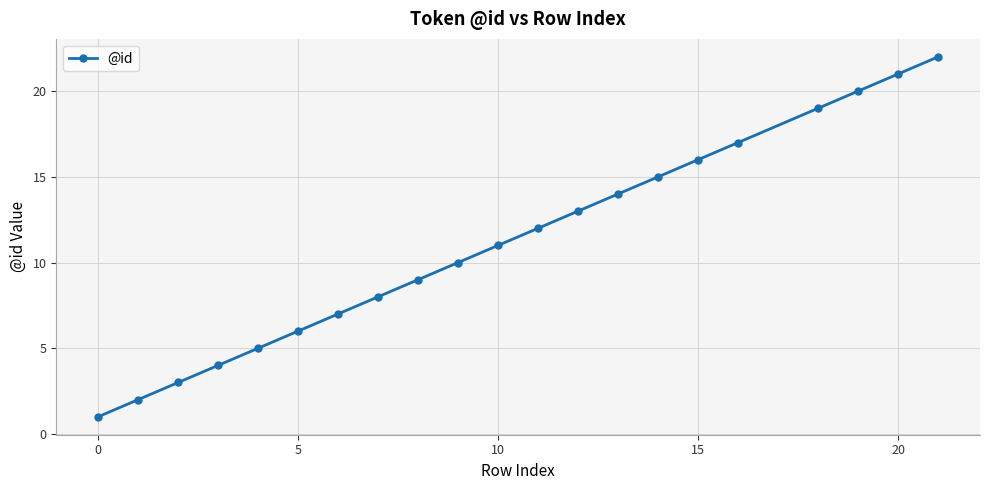

What is the average value?

11